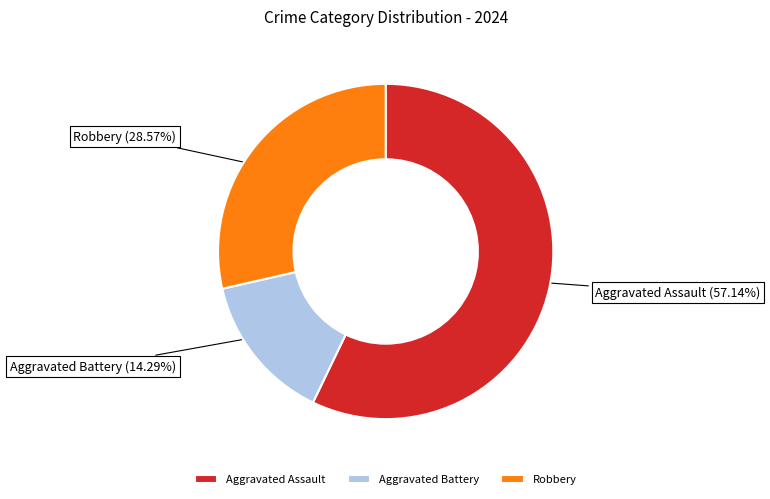

Is Robbery the majority of the pie?

No